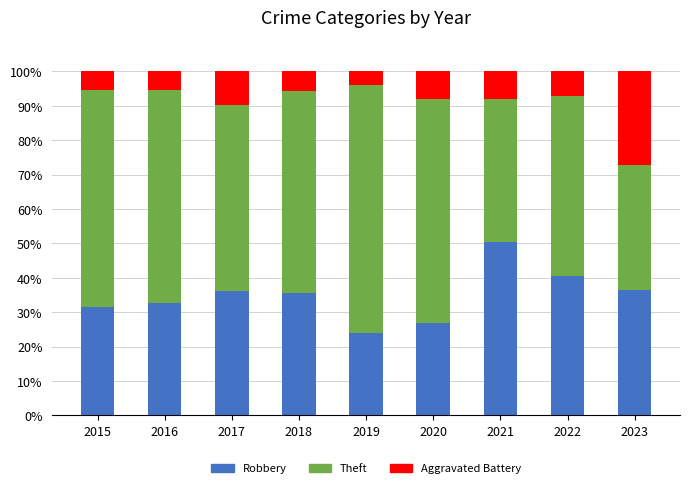

Where does the Robbery series first go above 35?

2017